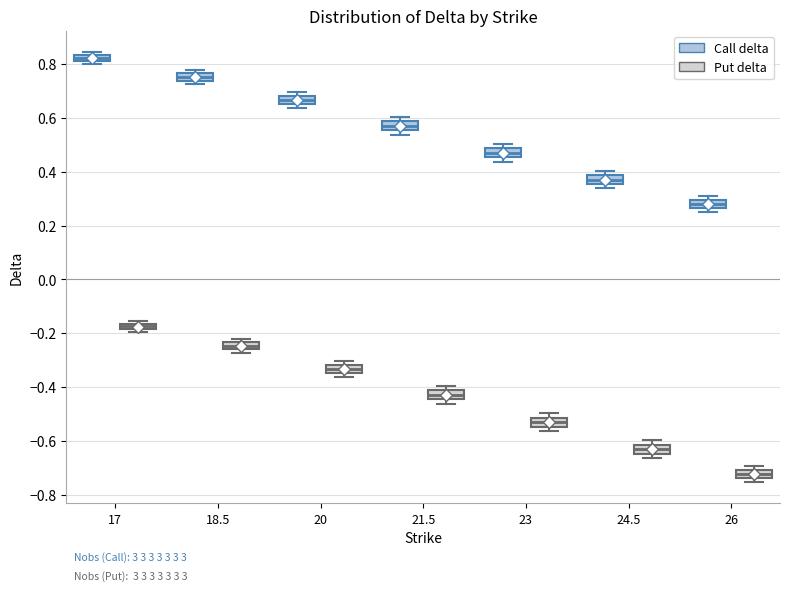

Which box's median line is the highest?

17 (Call delta)